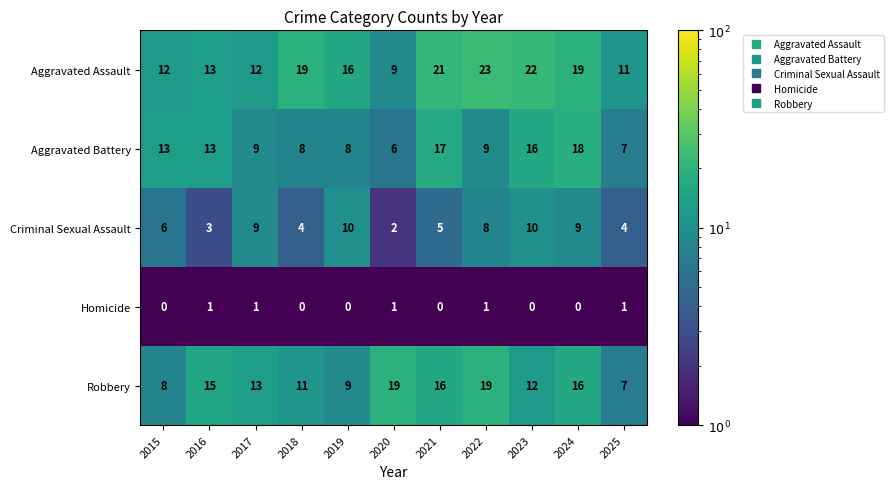

Which series has the largest total across all categories?

Aggravated Assault